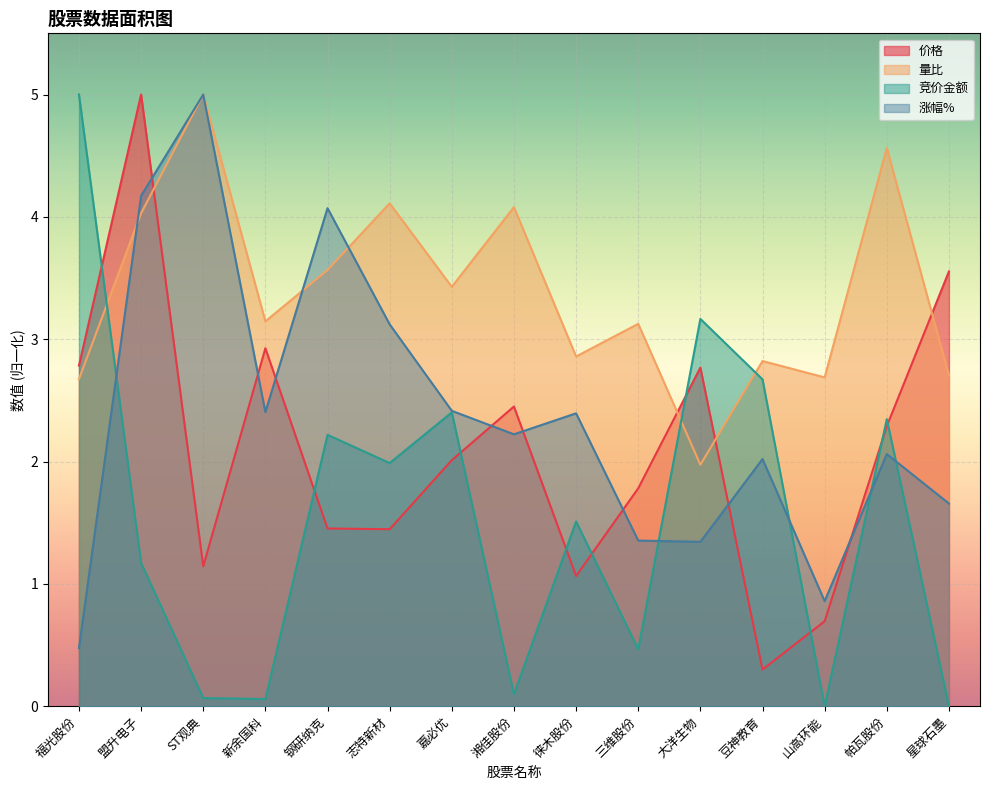

How many interior local peaks does the 价格 series have?

4